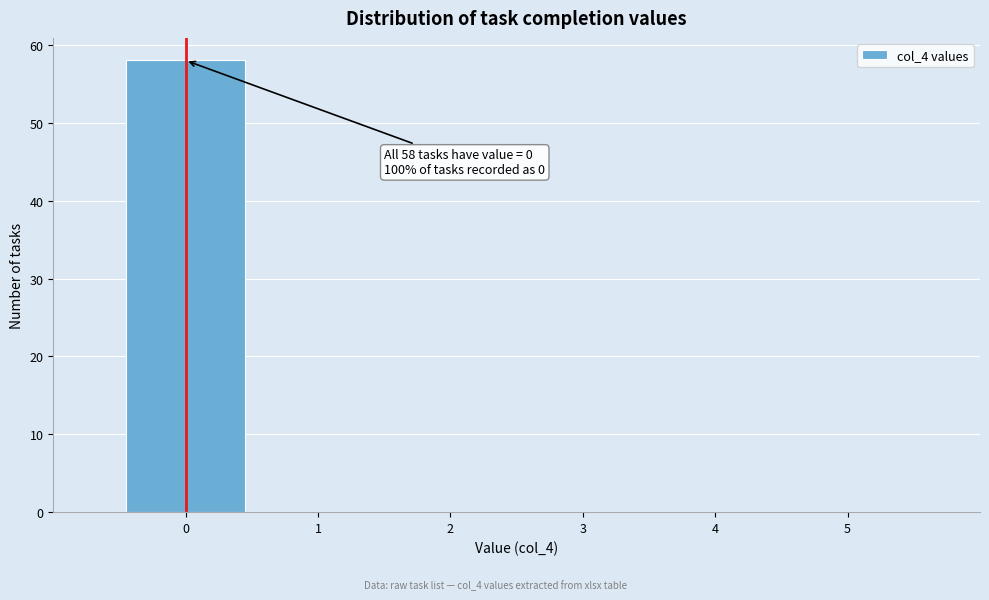

Over which range of the x-axis is the bar tallest?

-0.5 to 0.5